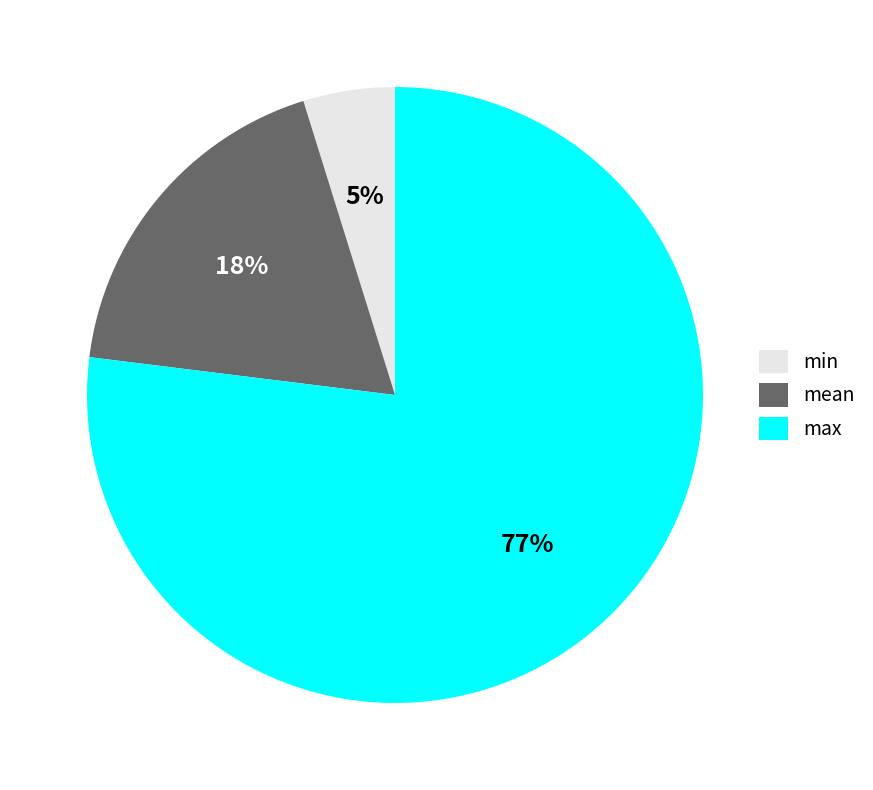

How many segments does this pie chart have?

3